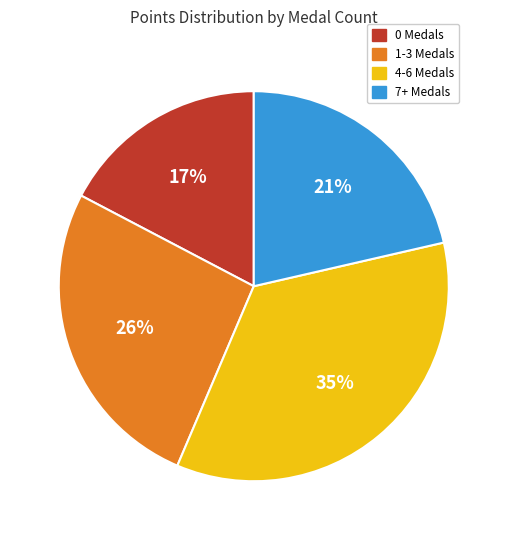

To the nearest percent, what is the difference between the largest and smallest slice percentages?

18%